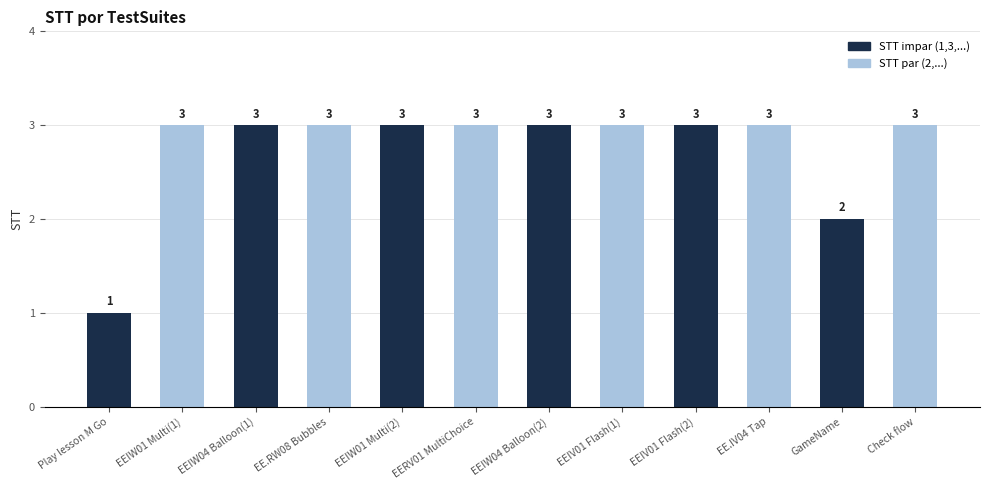

What is the sum of the values at EERV01 MultiChoice and EEIW04 Balloon(1)?

6